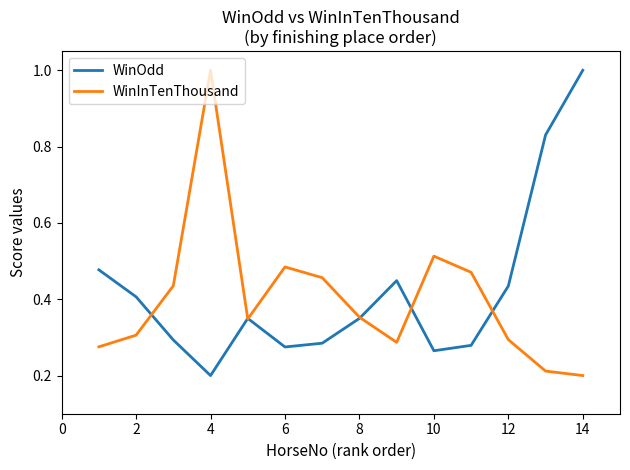

What is the maximum value for WinOdd?

1.0